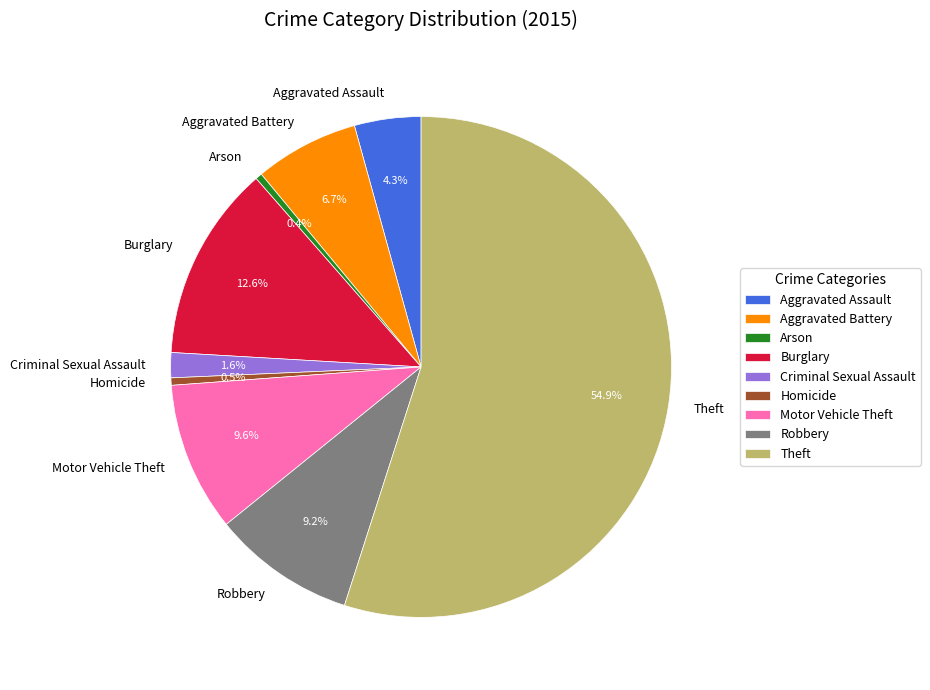

Which slice is the largest?

Theft